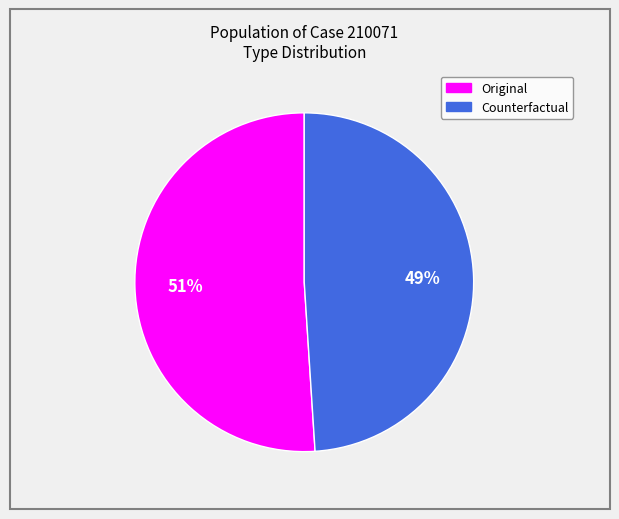

Combined, do Counterfactual and Original account for over 50%?

Yes